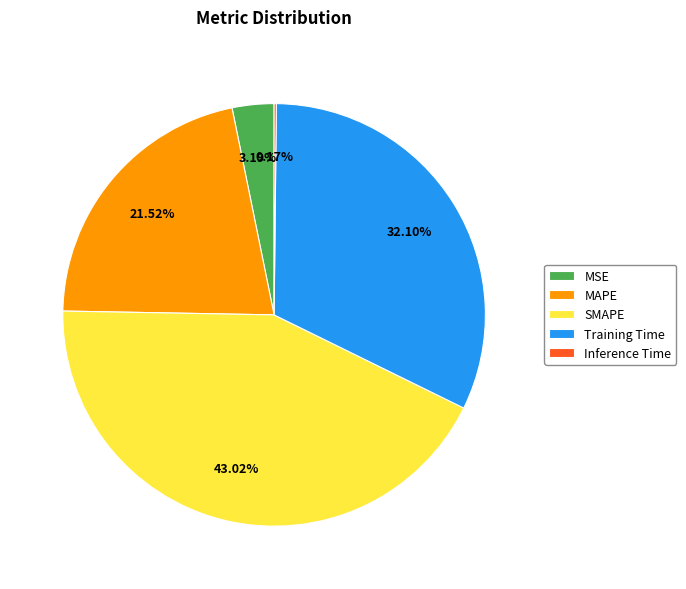

Between SMAPE and MSE, which is larger?

SMAPE